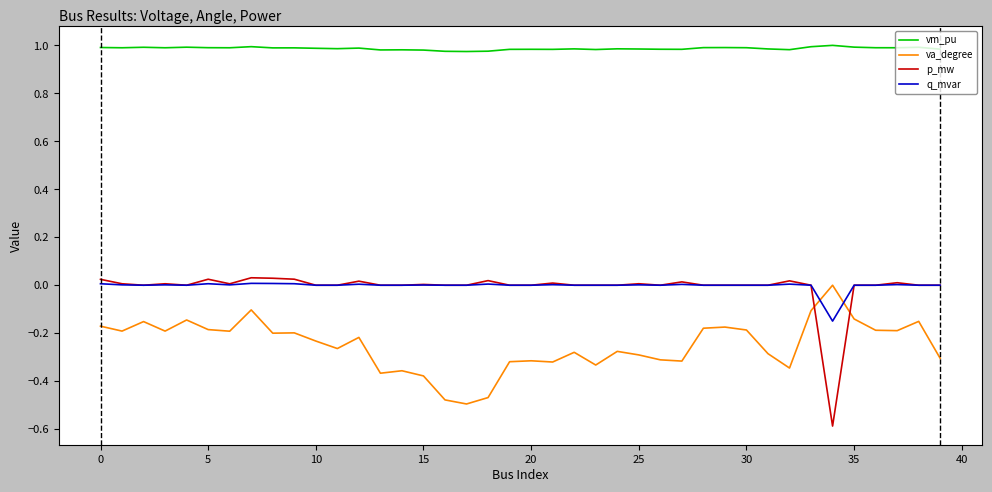

Which series has the largest total across all categories?

vm_pu